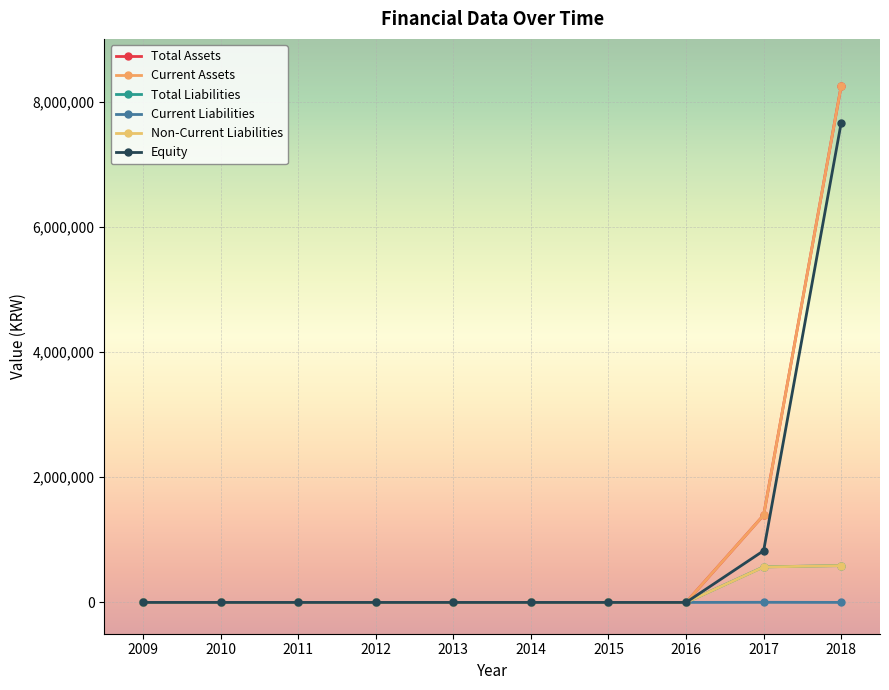

True or false: Total Liabilities has a value of -361746 at 2009.

False